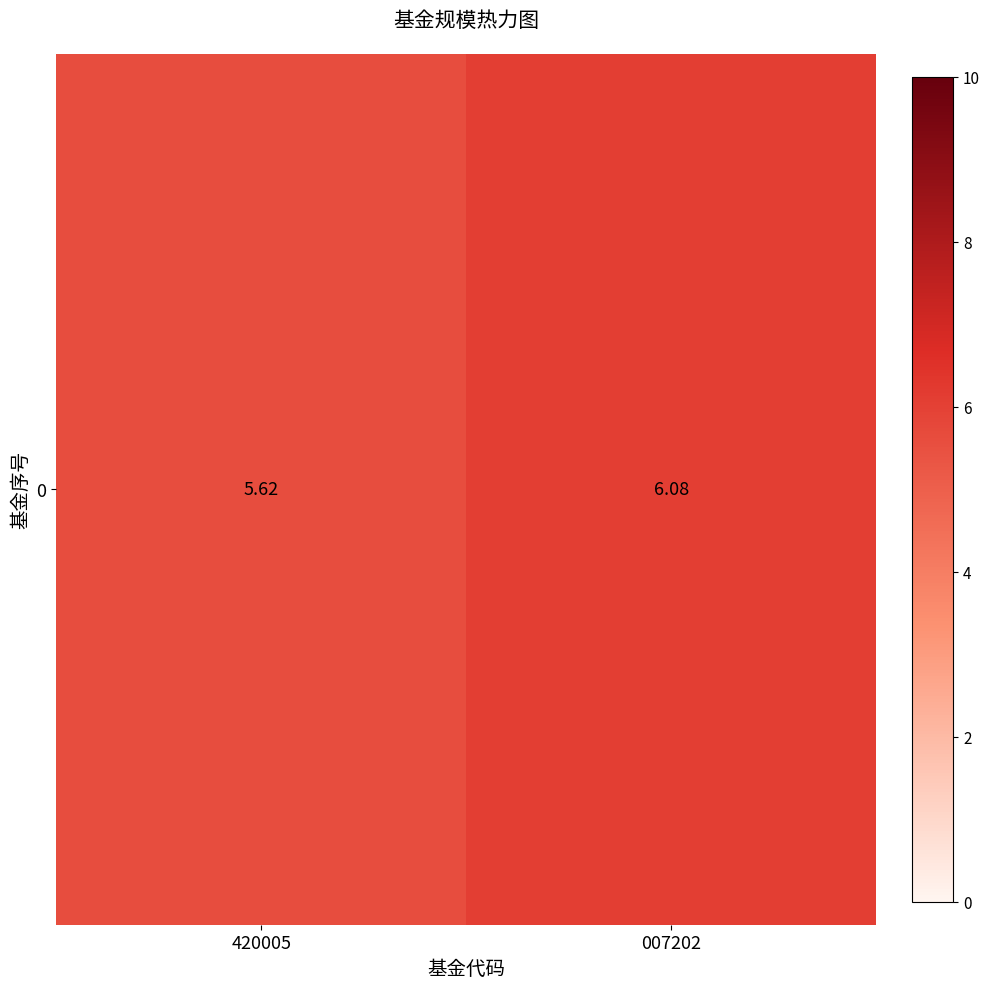

What value does the data have at 007202?

6.1